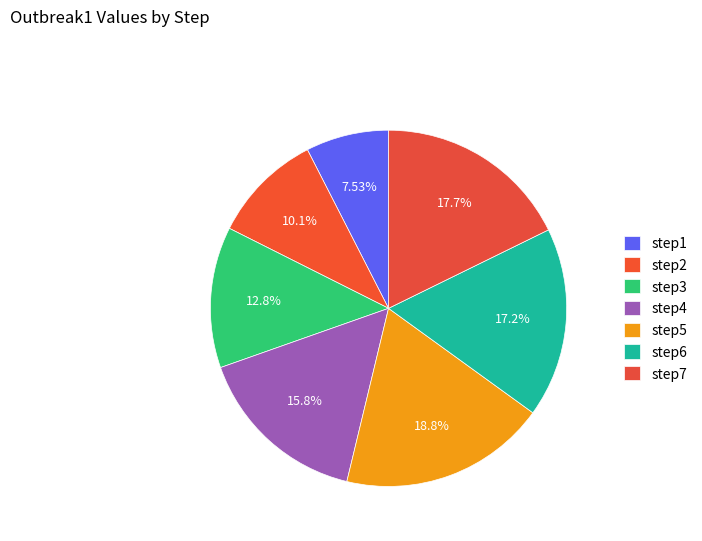

To the nearest percent, what is the difference between the step1 and step7 slice percentages?

10%